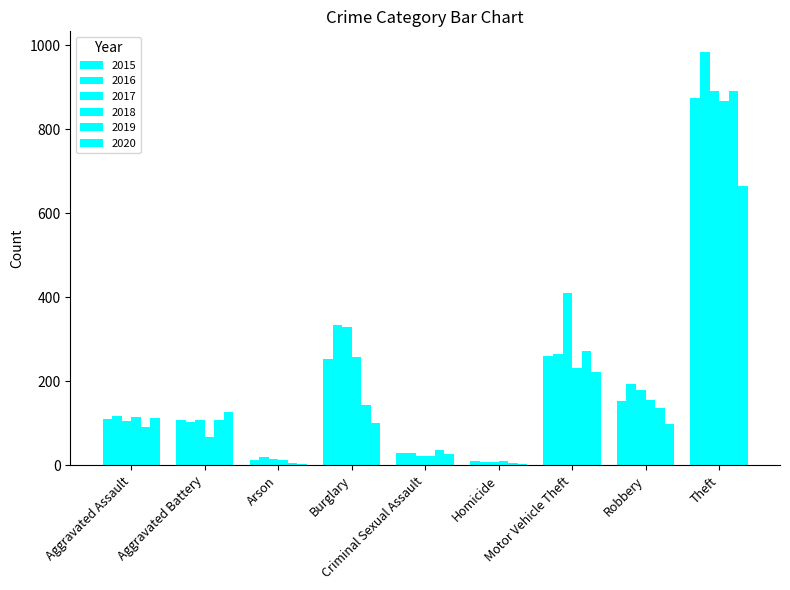

Which category has the lowest value across all series?

Homicide